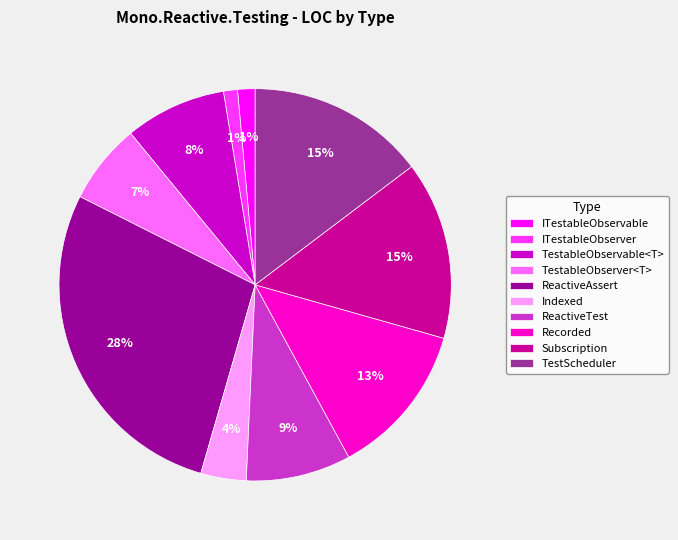

Which has a higher value, ITestableObserver or TestableObservable<T>?

TestableObservable<T>